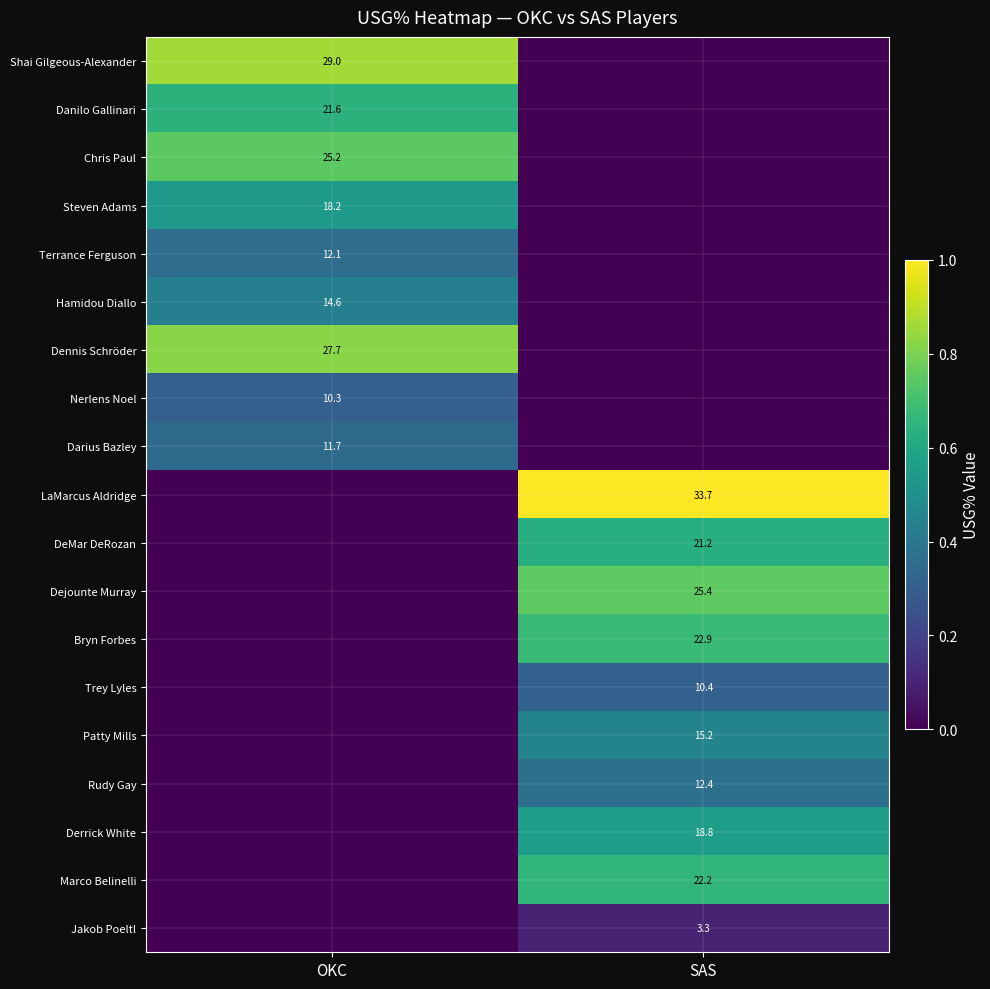

What is the spread (max minus min) of values at OKC?

0.9